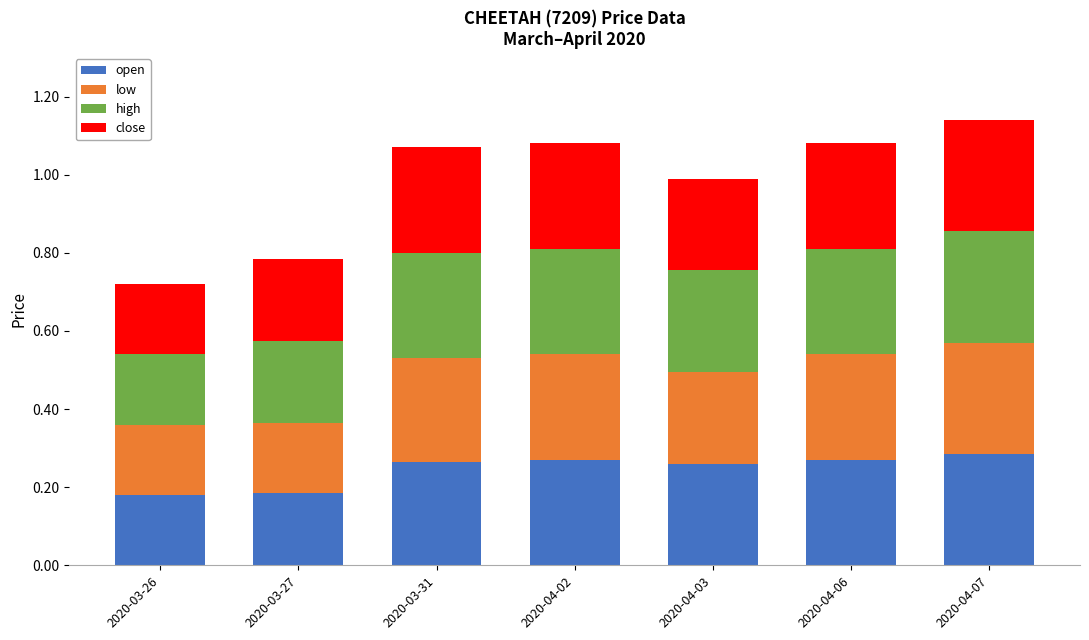

What is the total value across all series at 2020-03-26?

0.7